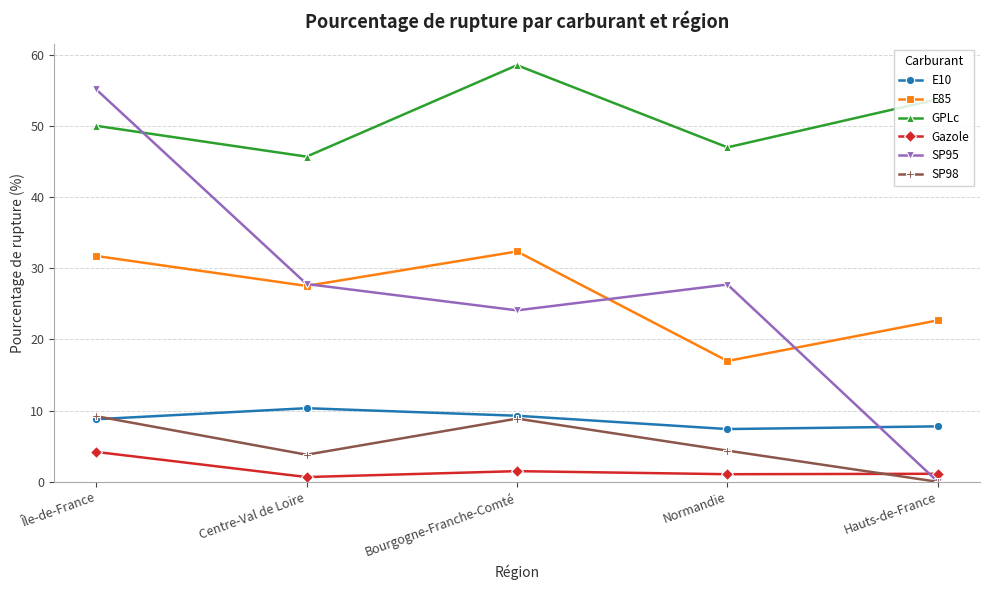

How many lines are shown in the chart?

6